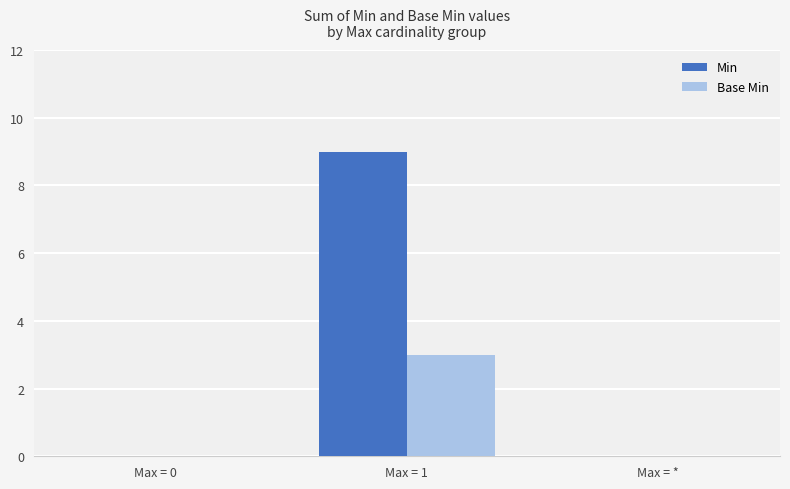

Which series has the largest total across all categories?

Min